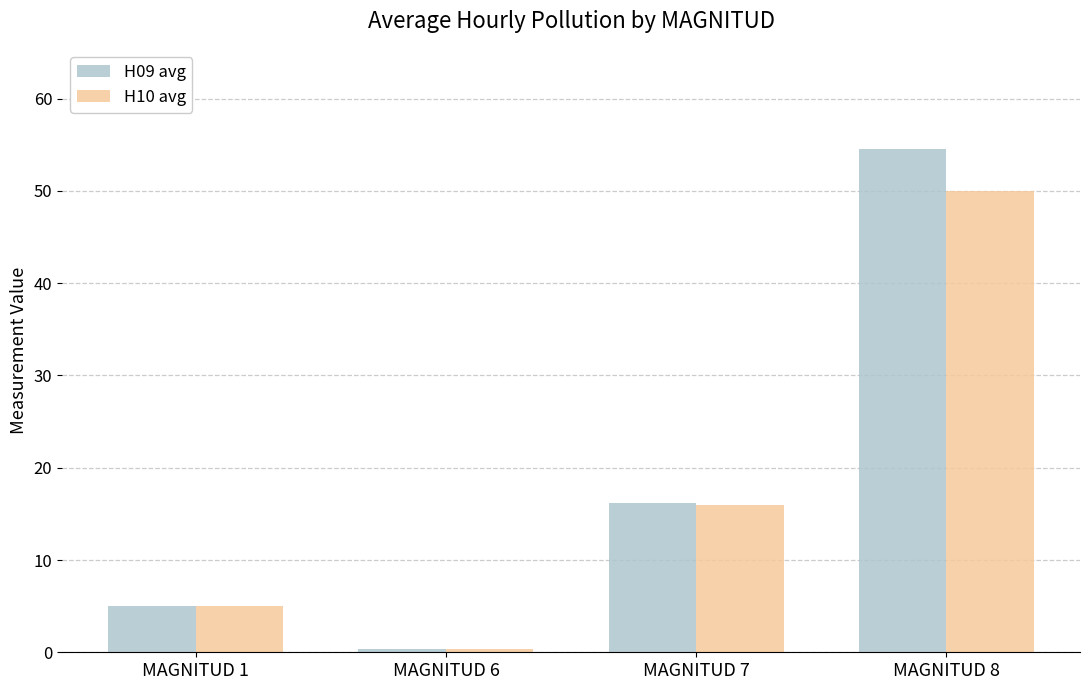

What is the difference between the H09 avg values at MAGNITUD 1 and MAGNITUD 8?

49.5